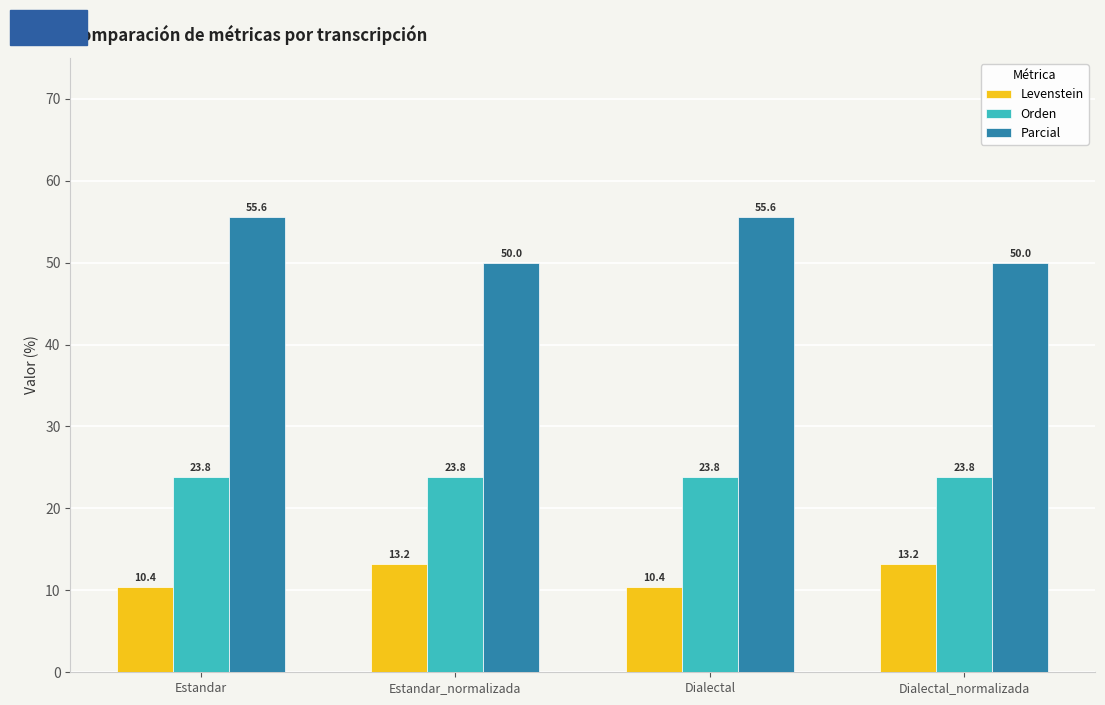

The value of Levenstein at Estandar_normalizada is 13.2. True or false?

True